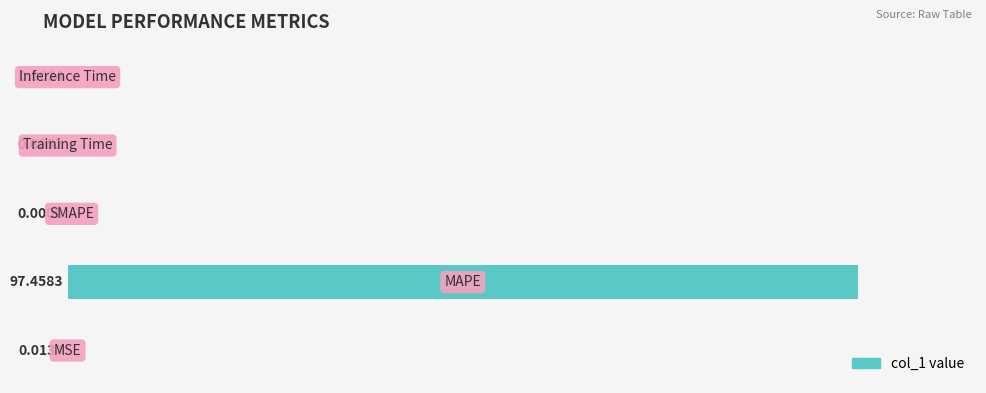

How many values exceed 0?

4